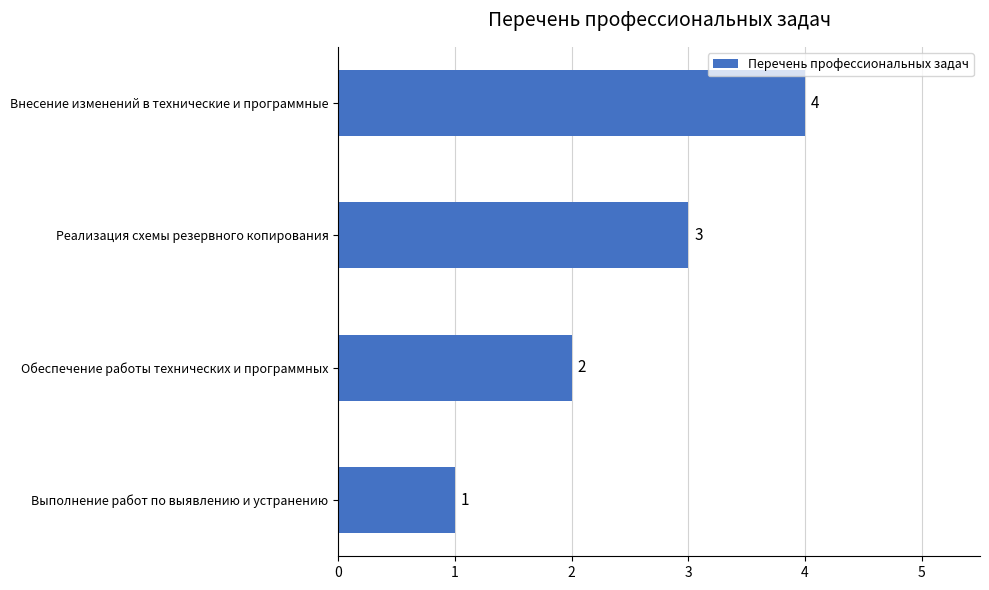

Rank the categories by value from lowest to highest.

Выполнение работ по выявлению и устранению, Обеспечение работы технических и программных, Реализация схемы резервного копирования, Внесение изменений в технические и программные